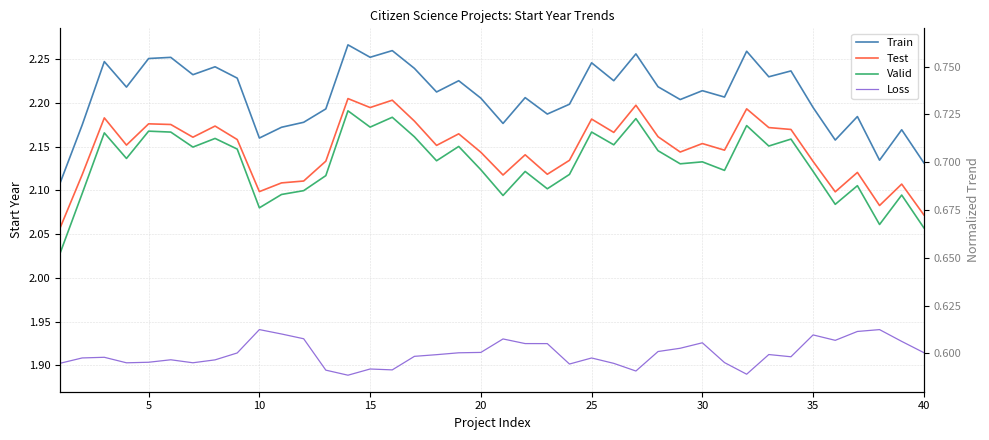

What are all the series names shown in the legend?

Train, Test, Valid, Loss